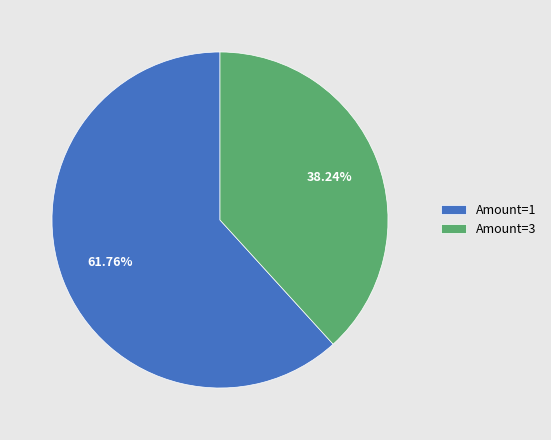

Does Amount=1 account for over 50% of the chart?

Yes